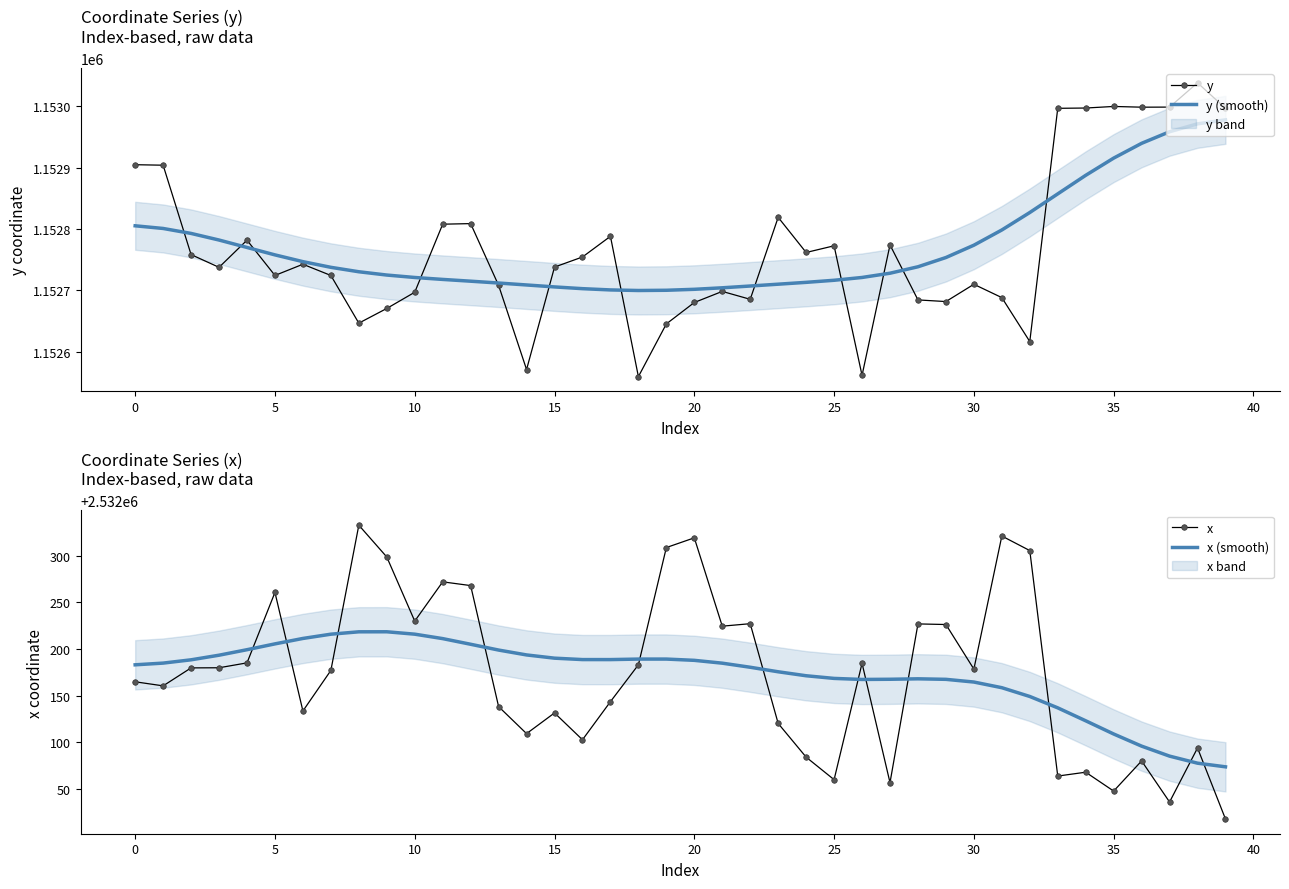

At which category does the chart reach its minimum across all series?

18